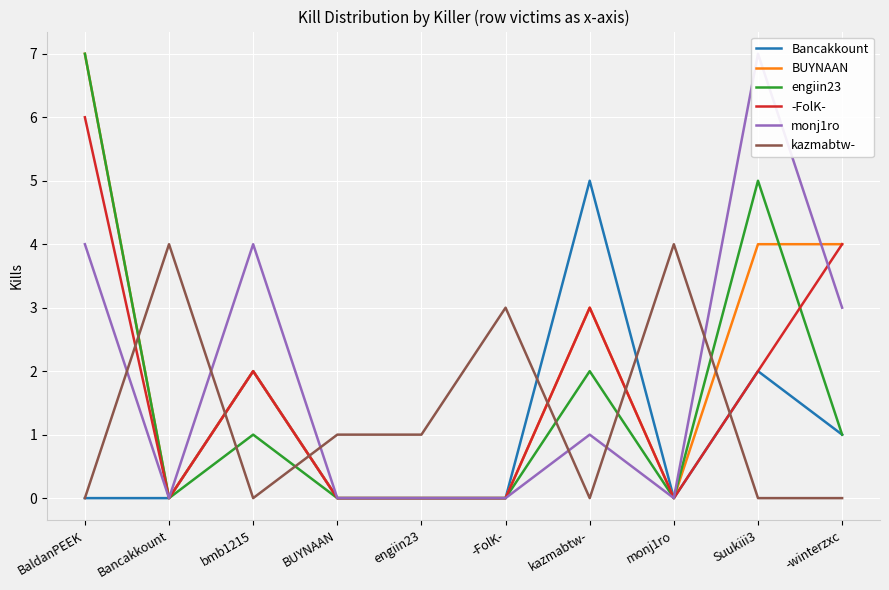

Which category has the lowest value across all series?

BaldanPEEK